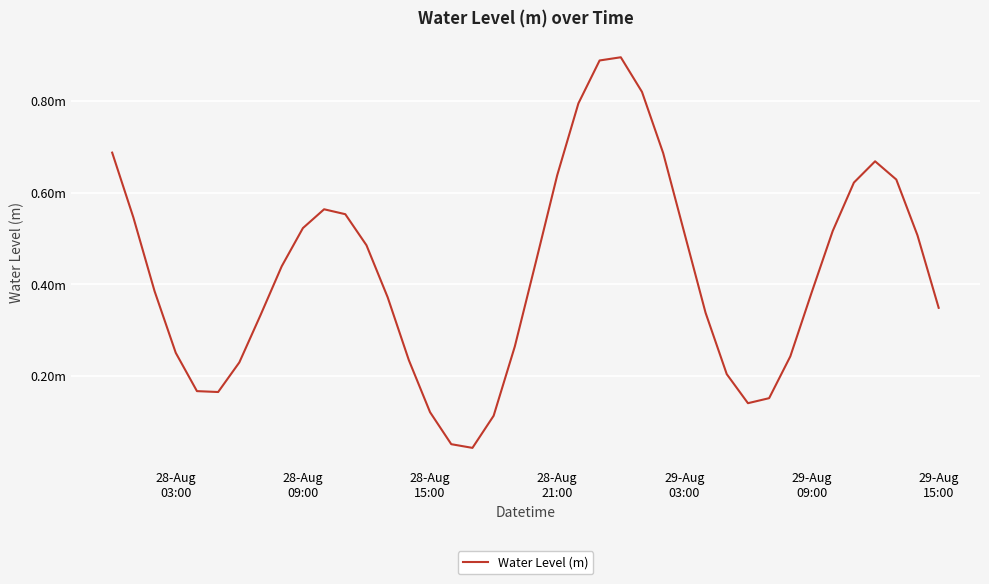

Does the chart have visible grid lines?

Yes